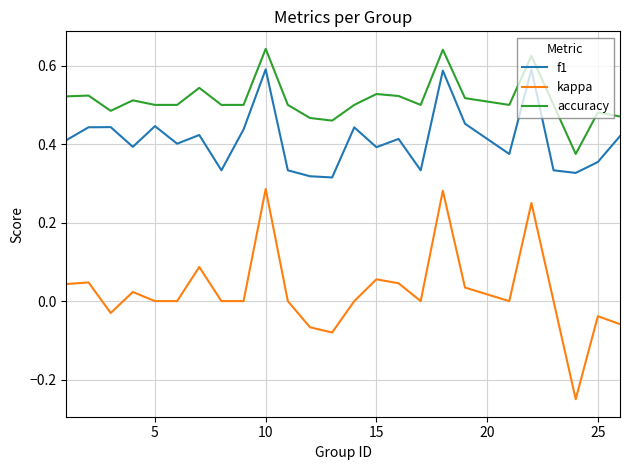

List the series in order of their peak value, highest first.

accuracy, f1, kappa